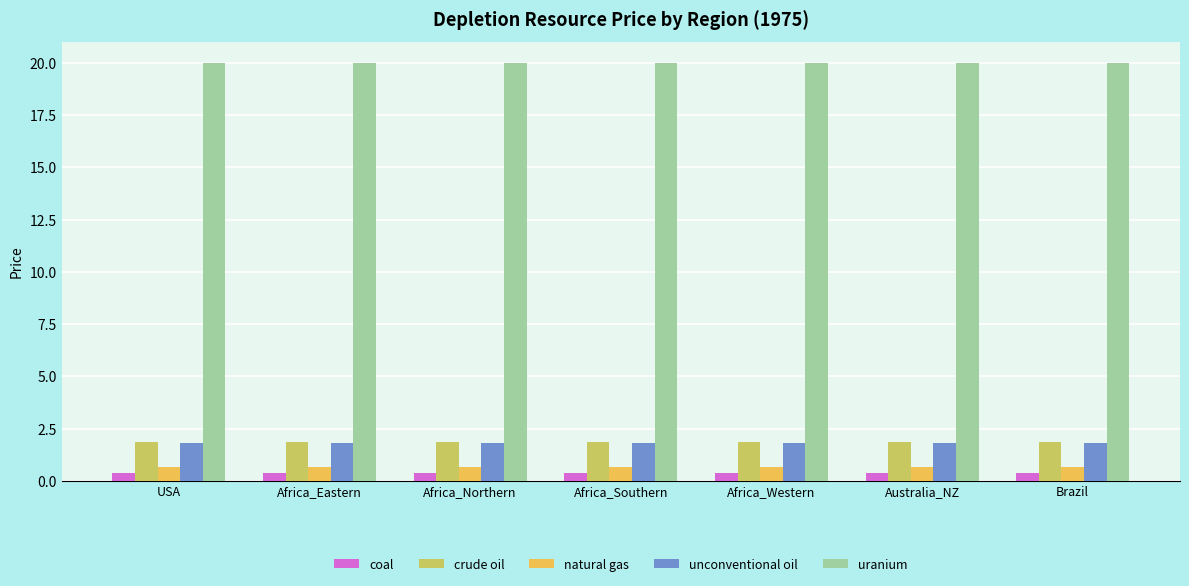

How many bars are there in each group?

5